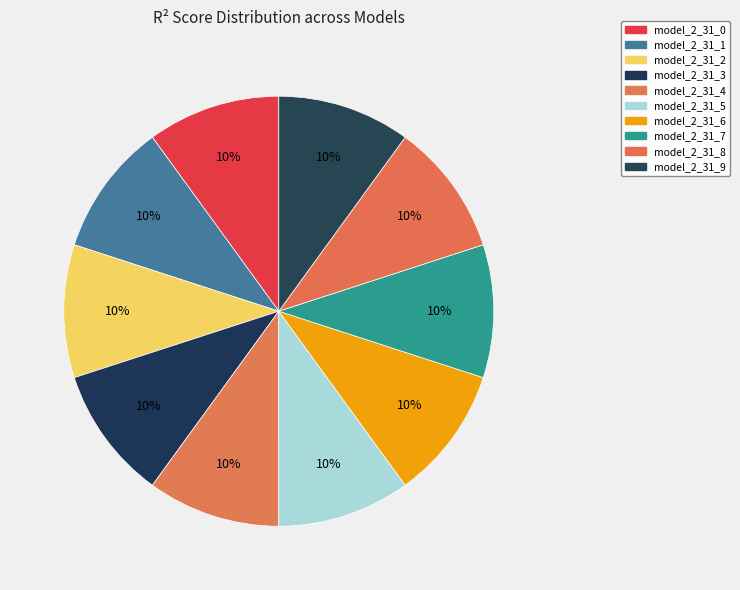

Count the number of slices in the pie.

10